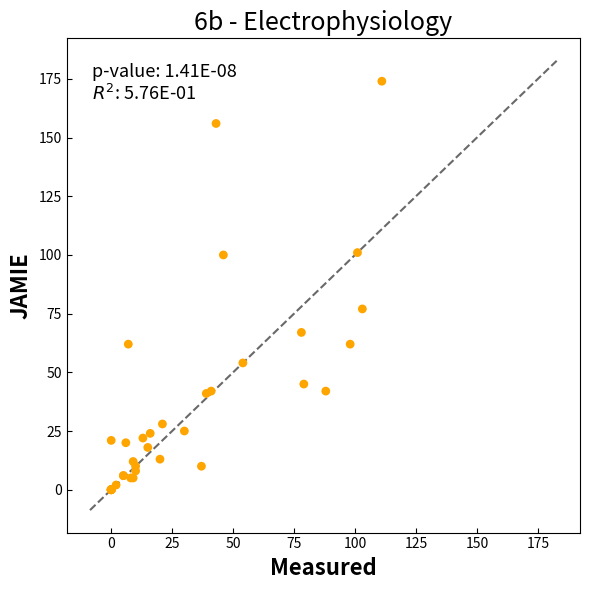

What Y value in the scatter plot is closest to 87?

77